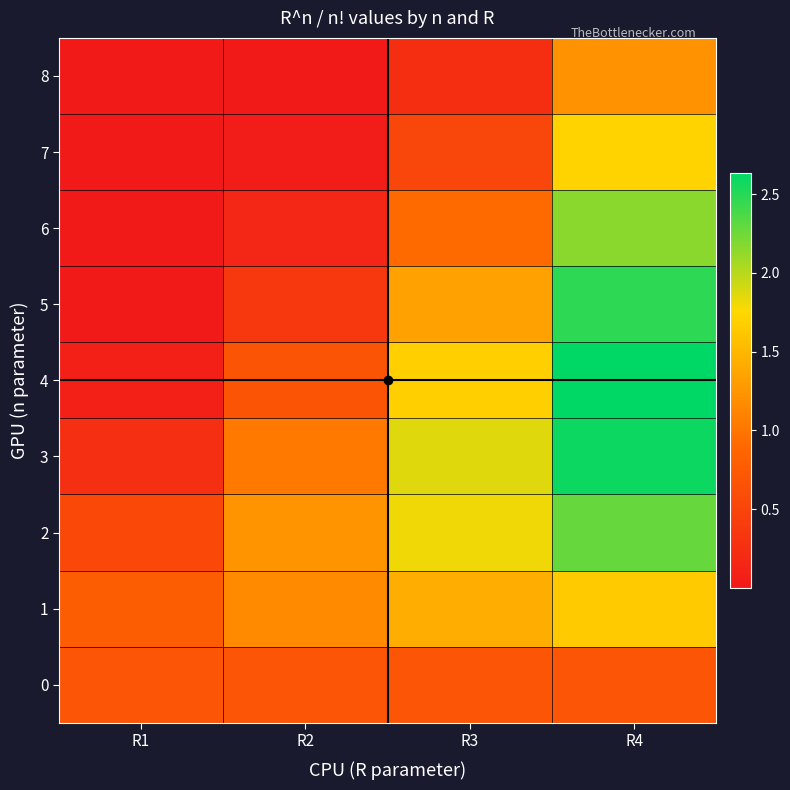

Rank the series by their maximum value, from highest to lowest.

4, 3, 5, 2, 6, 7, 1, 8, 0